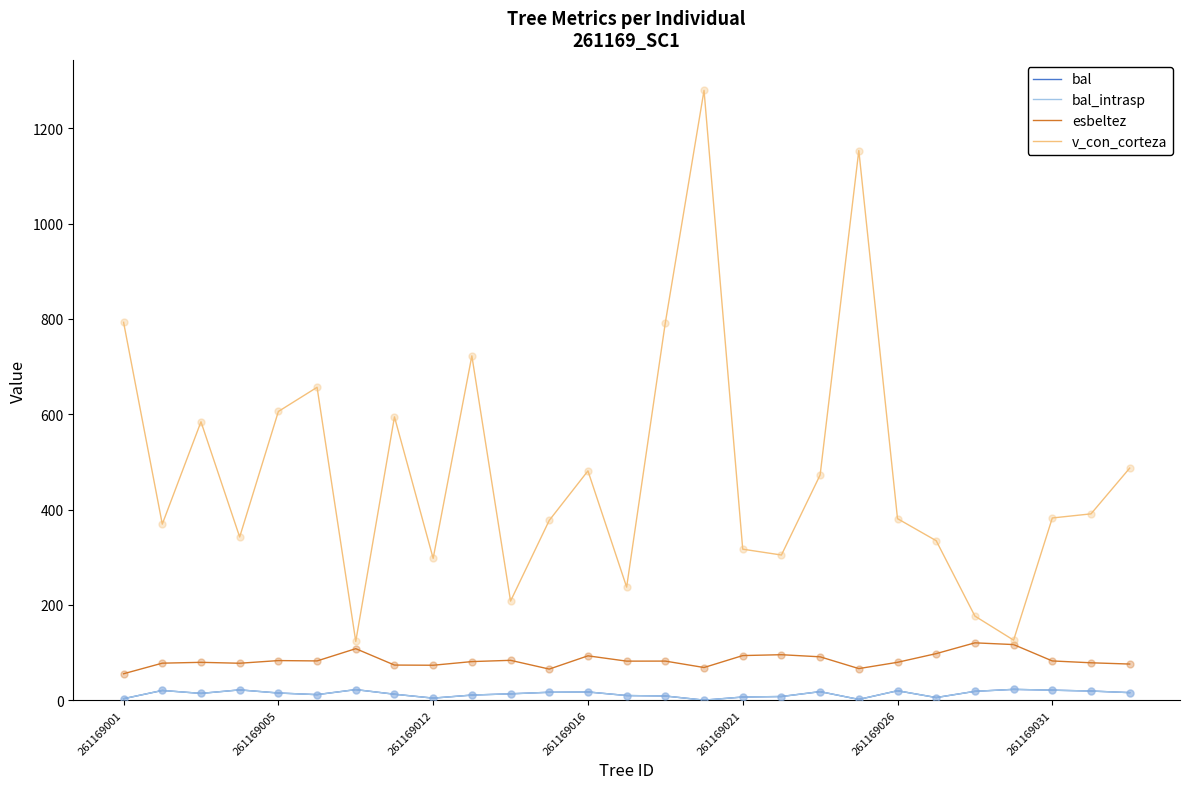

Rank the series by their maximum value, from lowest to highest.

bal, bal_intrasp, esbeltez, v_con_corteza